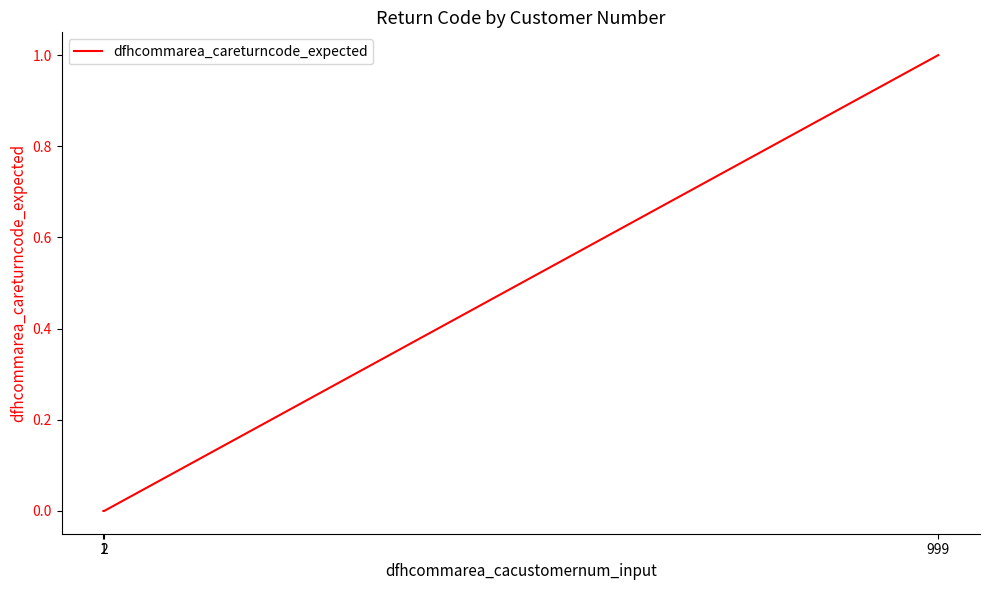

Where is the data nearest to the value 0?

1